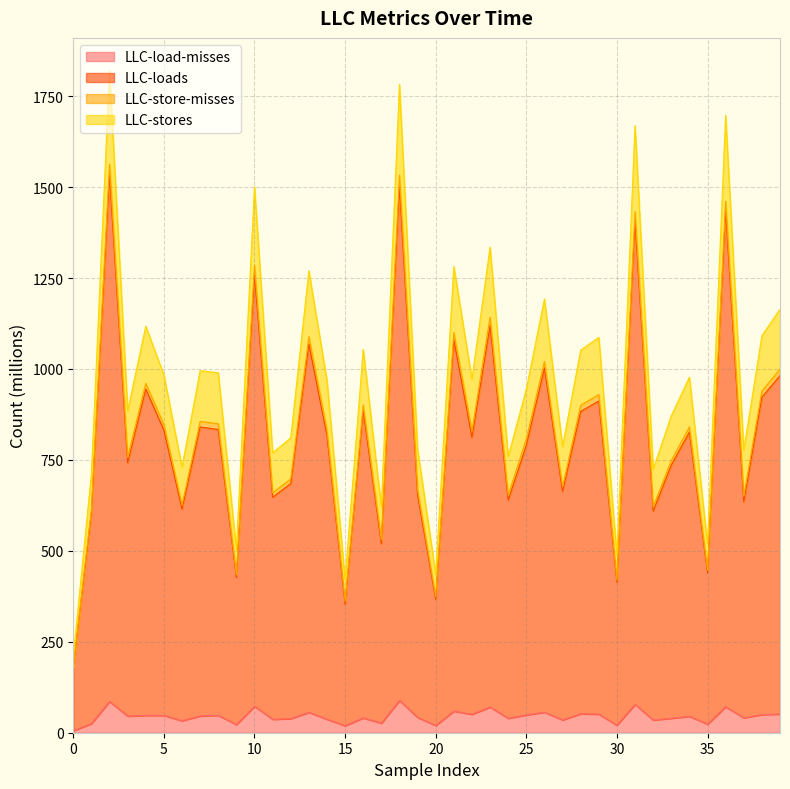

Where is the first local maximum for LLC-load-misses?

2